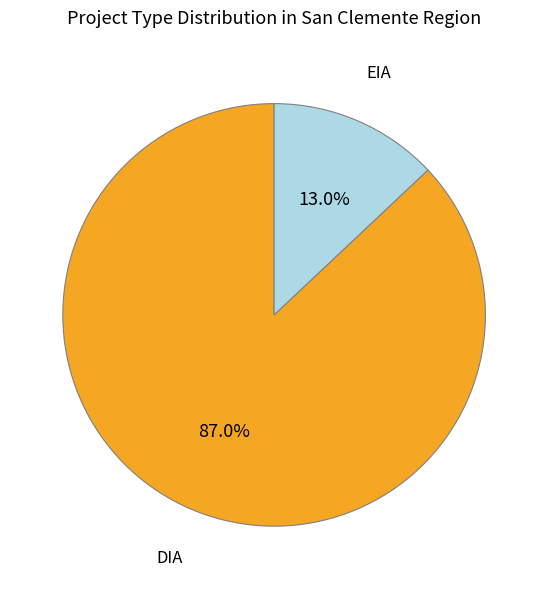

Does any single category account for the majority?

Yes